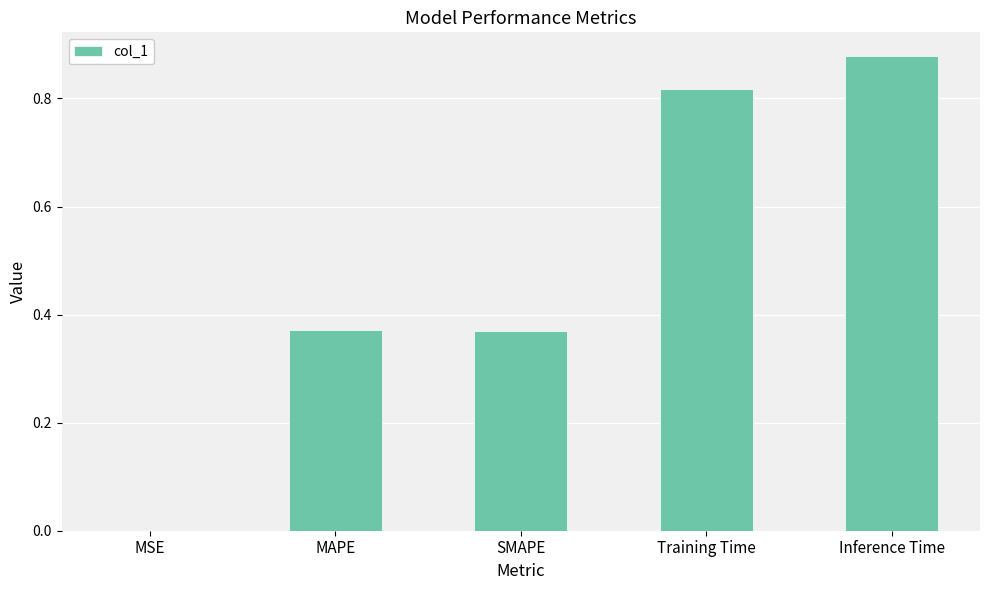

What is the change in value from Training Time to Inference Time?

+0.1